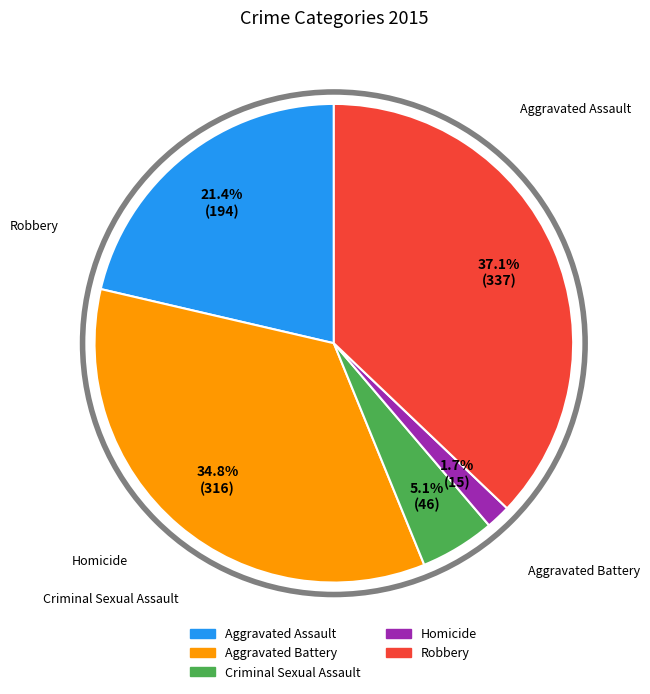

Does any single category account for the majority?

No